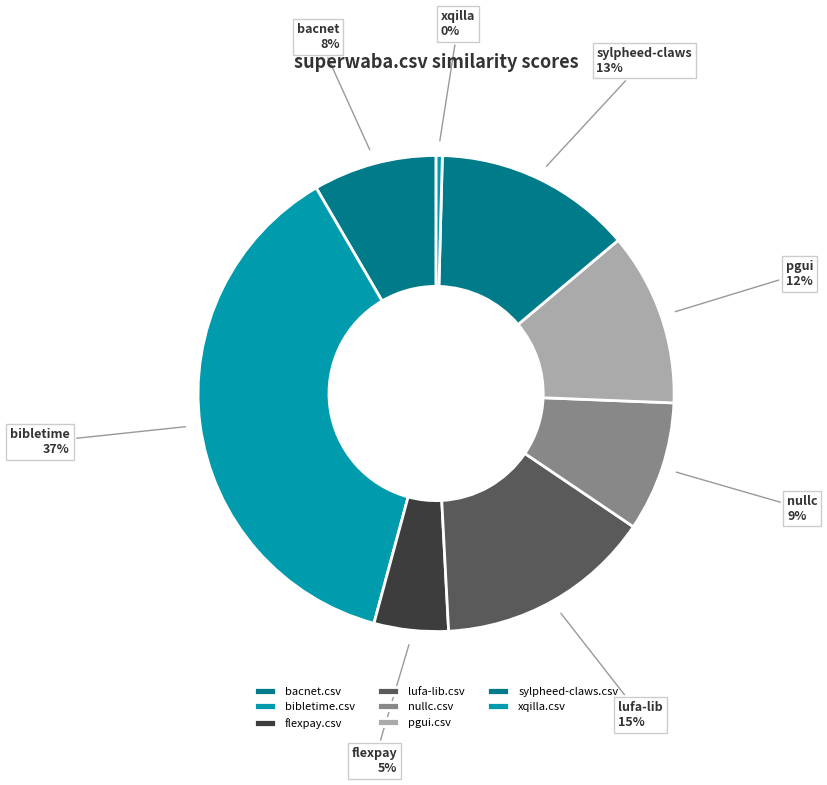

What portion of the pie excludes flexpay.csv?

95.0%